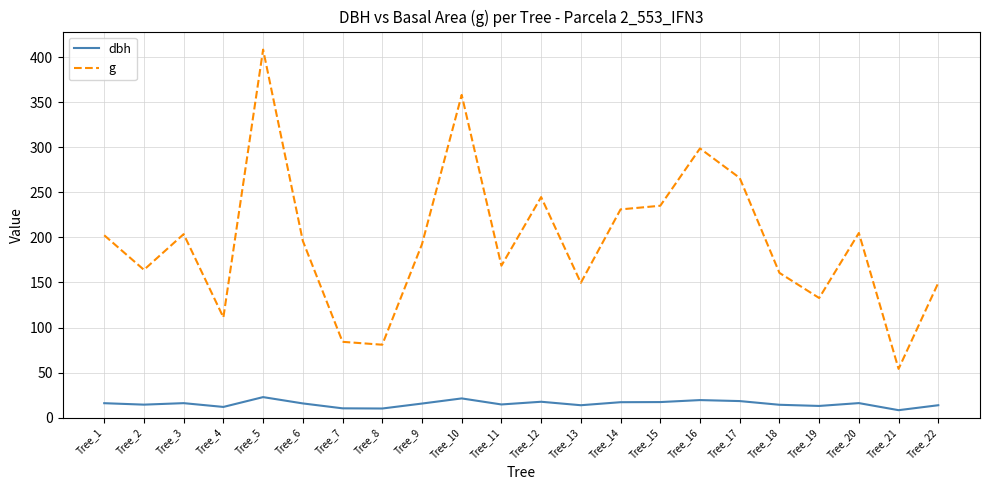

How many lines are shown in the chart?

2